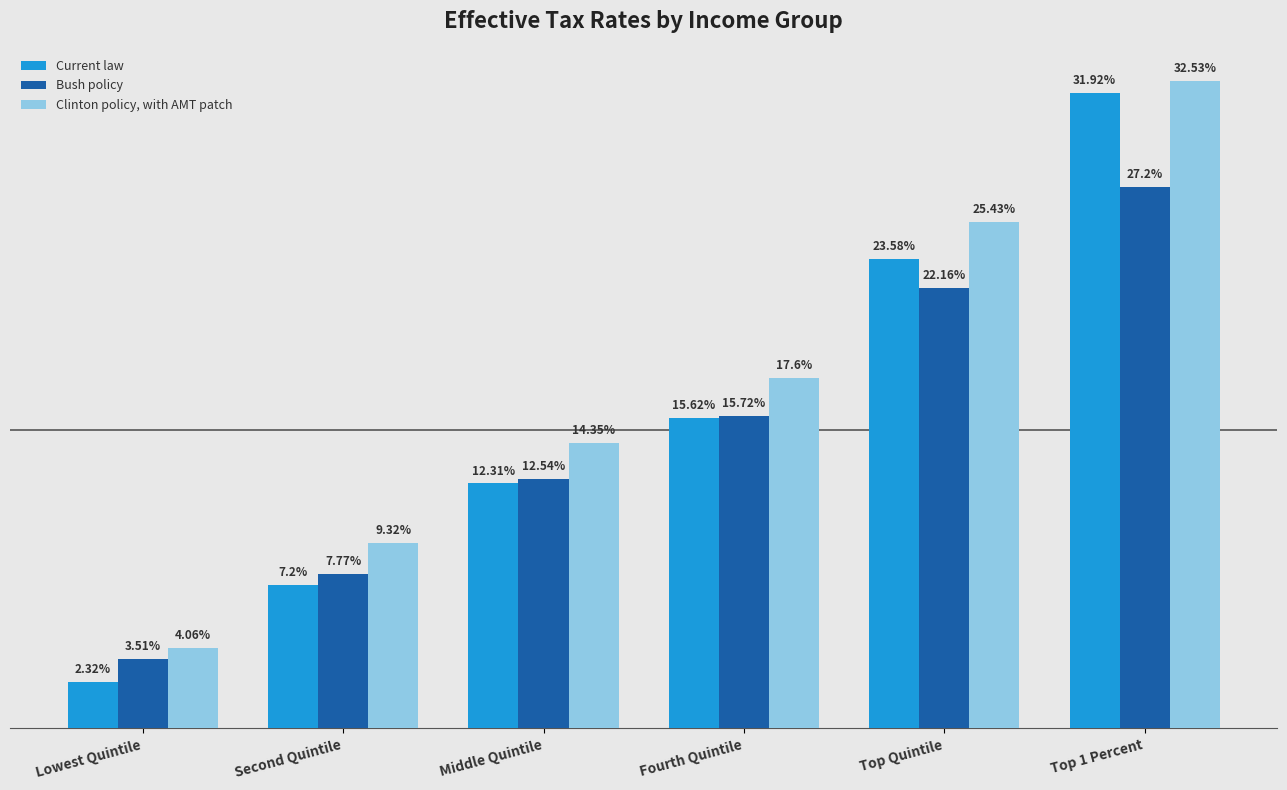

Is the value of Current law at Top Quintile greater than the value of Clinton policy, with AMT patch at Top Quintile?

No